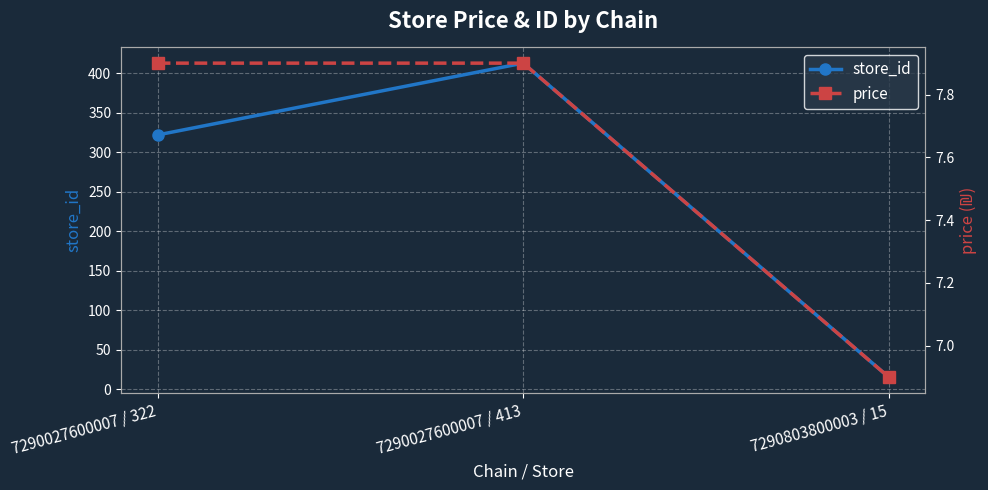

Reading left to right, extract all data points from this chart.

store_id: 322.0	413.0	15.0
price: 7.9	7.9	6.9